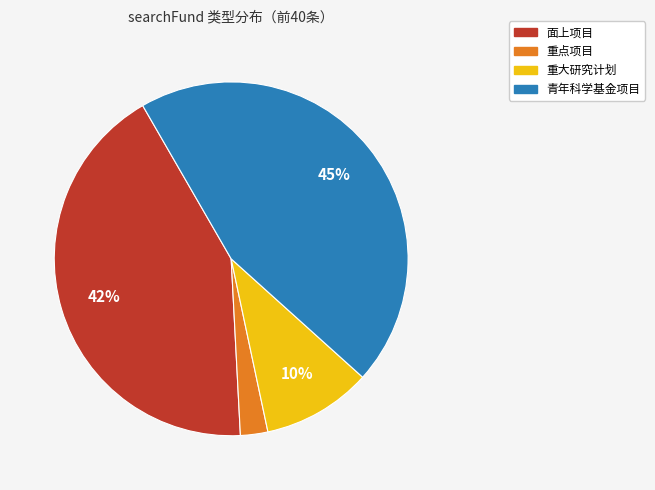

To the nearest percent, what portion does 重大研究计划 represent?

10%